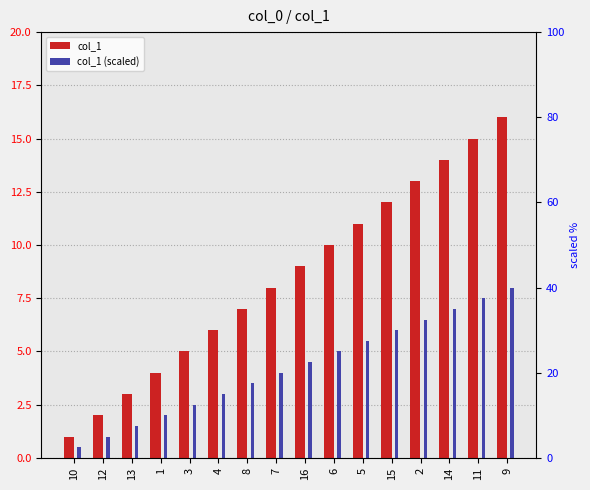

Between 12 and 2, which series saw the biggest shift?

col_1